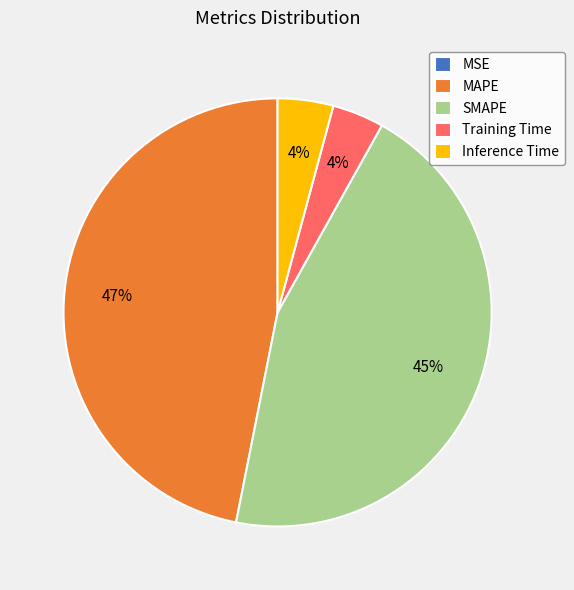

To the nearest percent, what is the difference between the Inference Time and SMAPE slice percentages?

41%